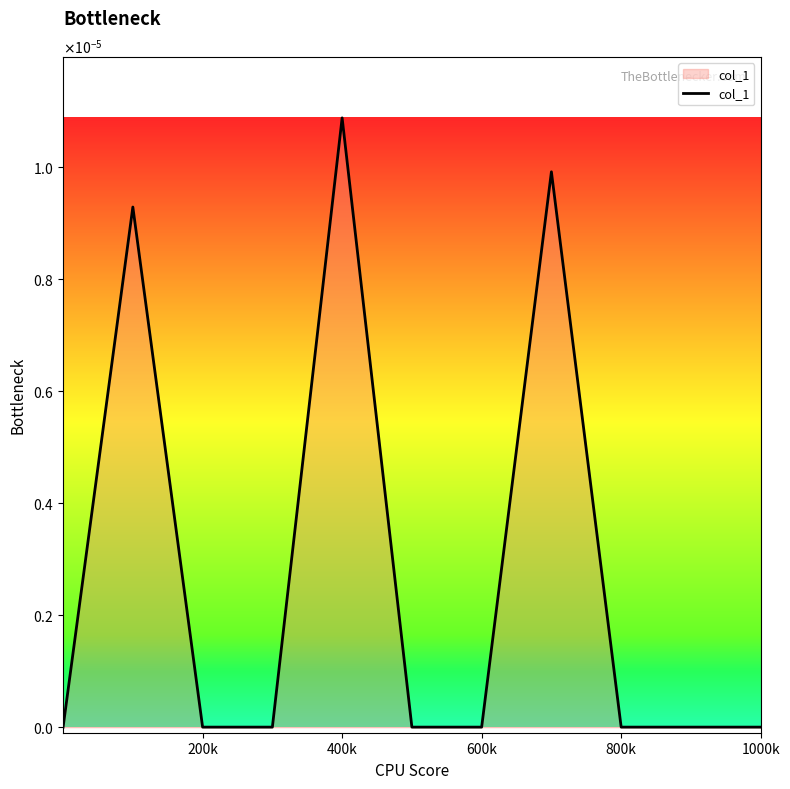

How many values are between 0 and 1?

11